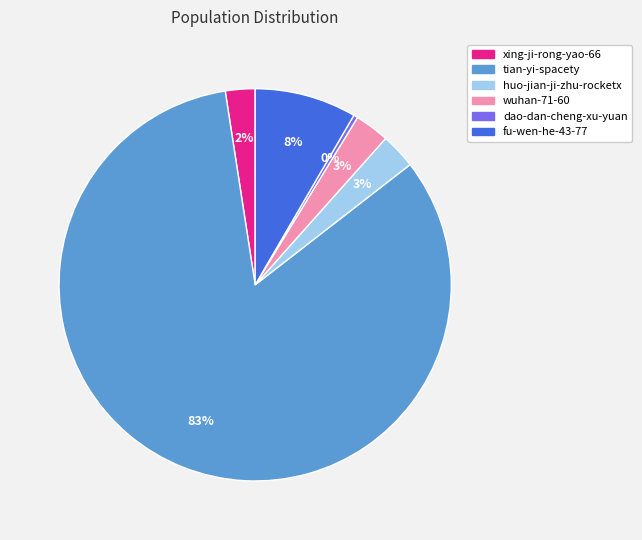

Between huo-jian-ji-zhu-rocketx and tian-yi-spacety, which is larger?

tian-yi-spacety